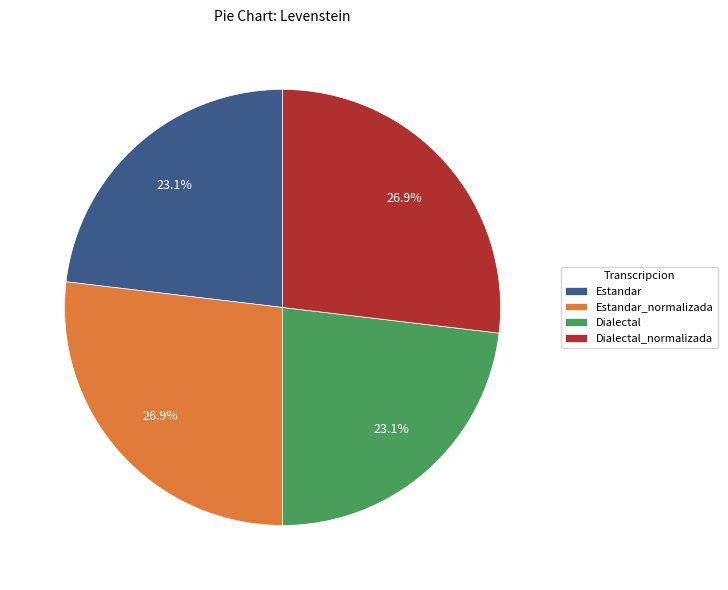

To the nearest percent, what is the difference between the Dialectal and Dialectal_normalizada slice percentages?

4%